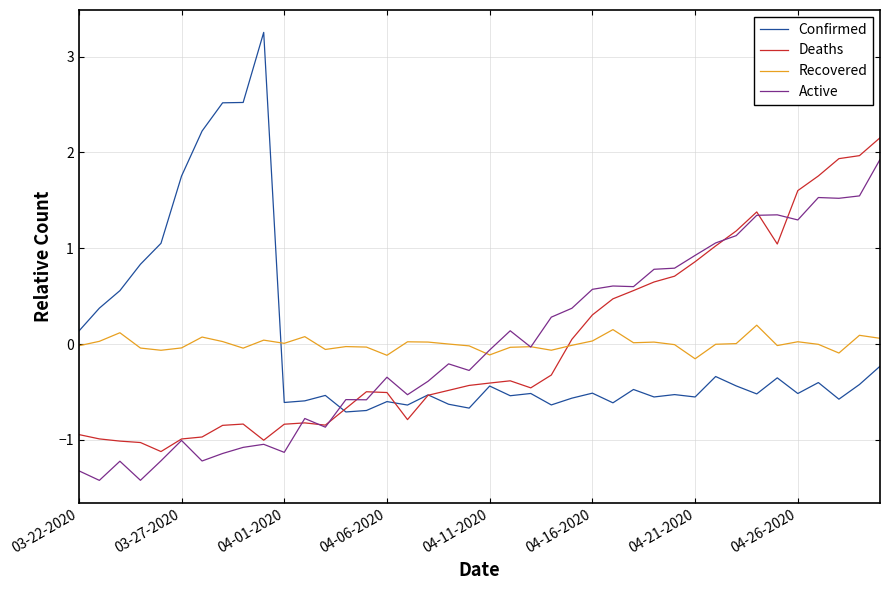

What is the maximum value for Confirmed?

3.3